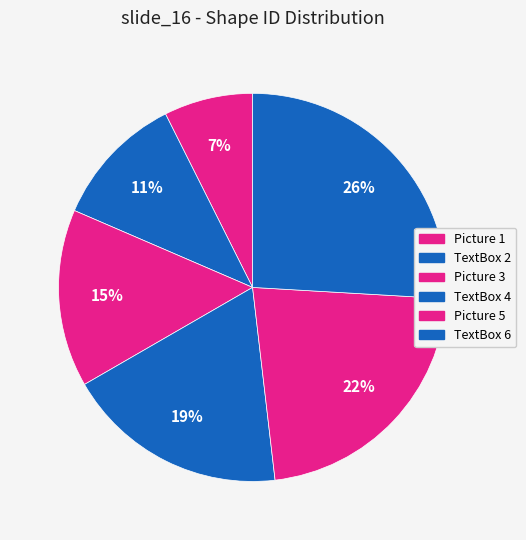

To the nearest percent, what percentage of the pie is TextBox 2?

11%